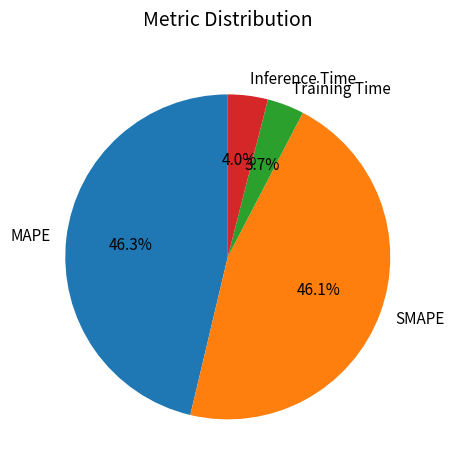

The Inference Time slice represents 4% of the pie. True or false?

True